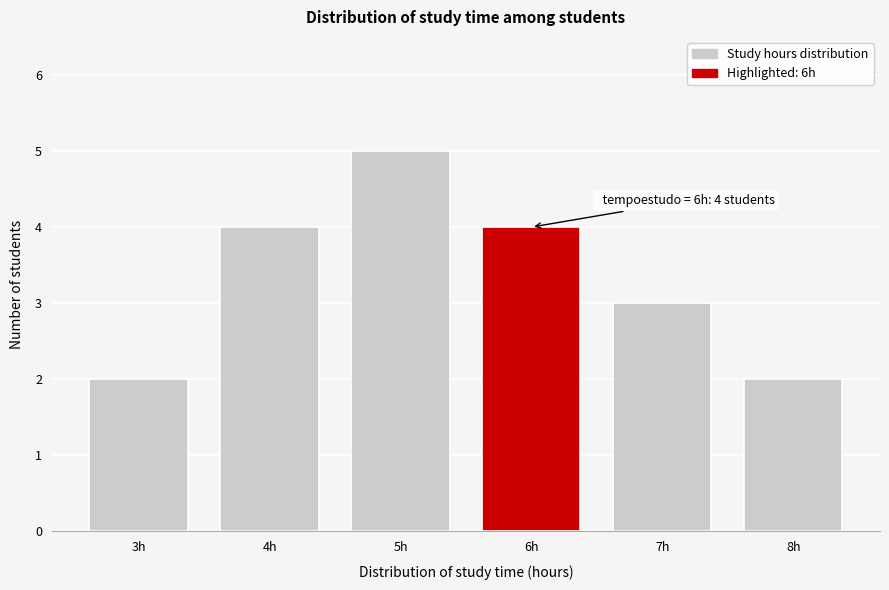

Reading left to right, transcribe all the data shown in this chart.

3h=2	4h=4	5h=5	6h=4	7h=3	8h=2